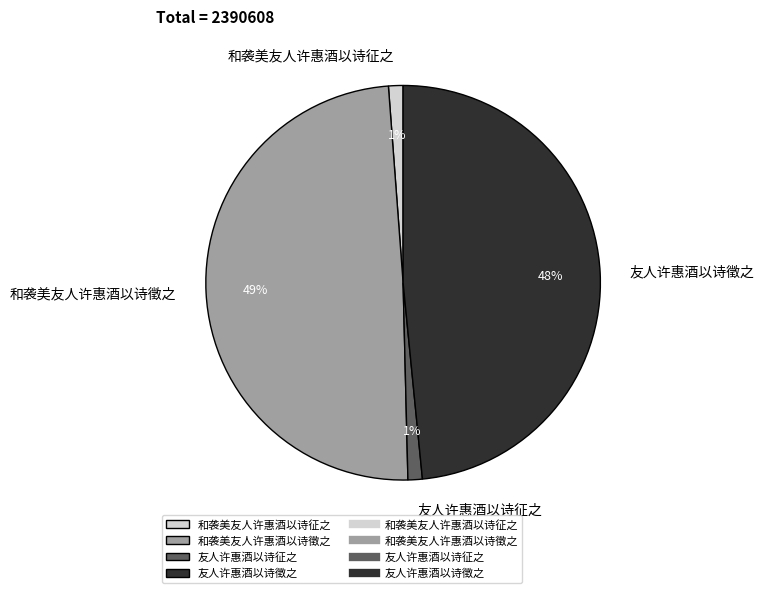

The 友人许惠酒以诗征之 slice represents 1% of the pie. True or false?

True